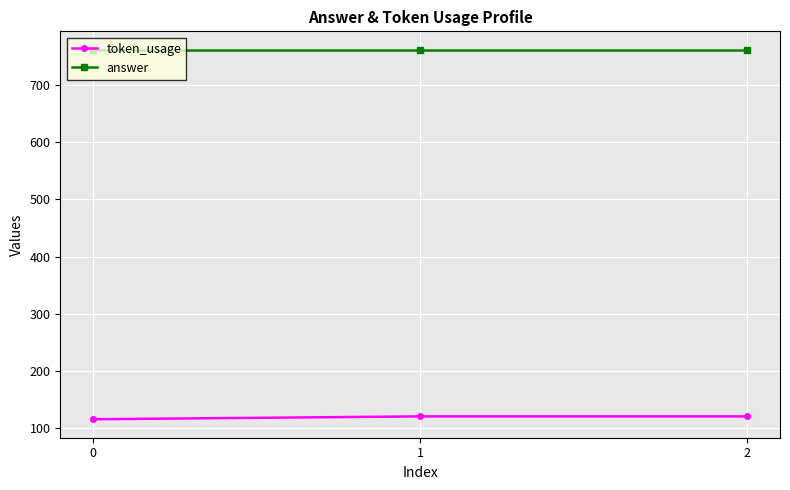

Is the value of token_usage at 0 greater than the value of answer at 2?

No